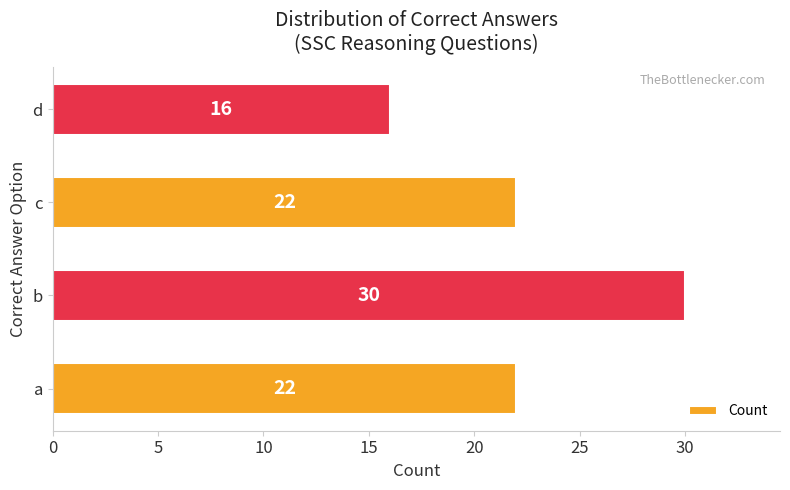

The value at c is 22. True or false?

True